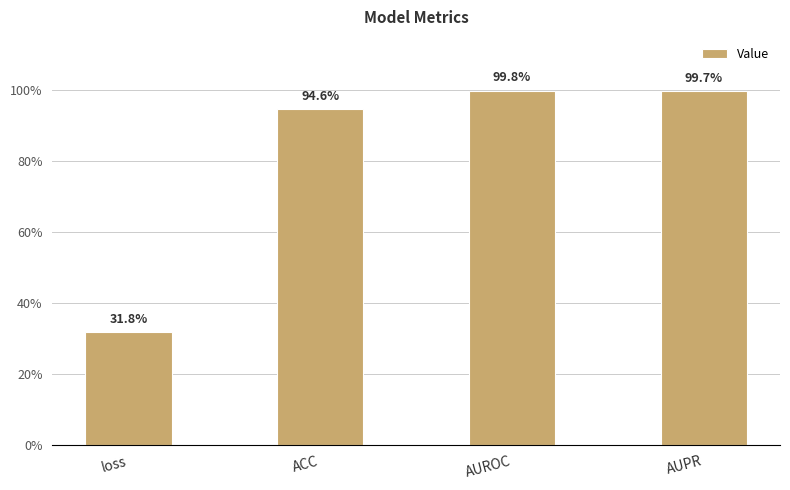

What position from the left is AUROC?

3